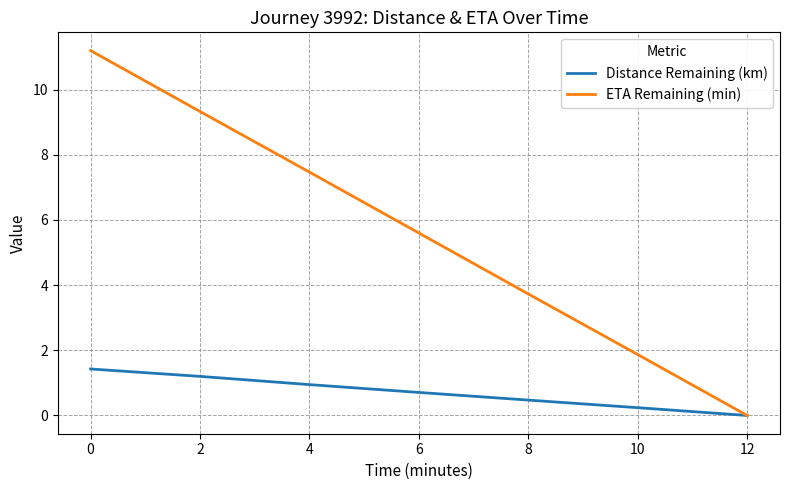

The ETA Remaining (min) series shows 6.8 at 12. True or false?

False